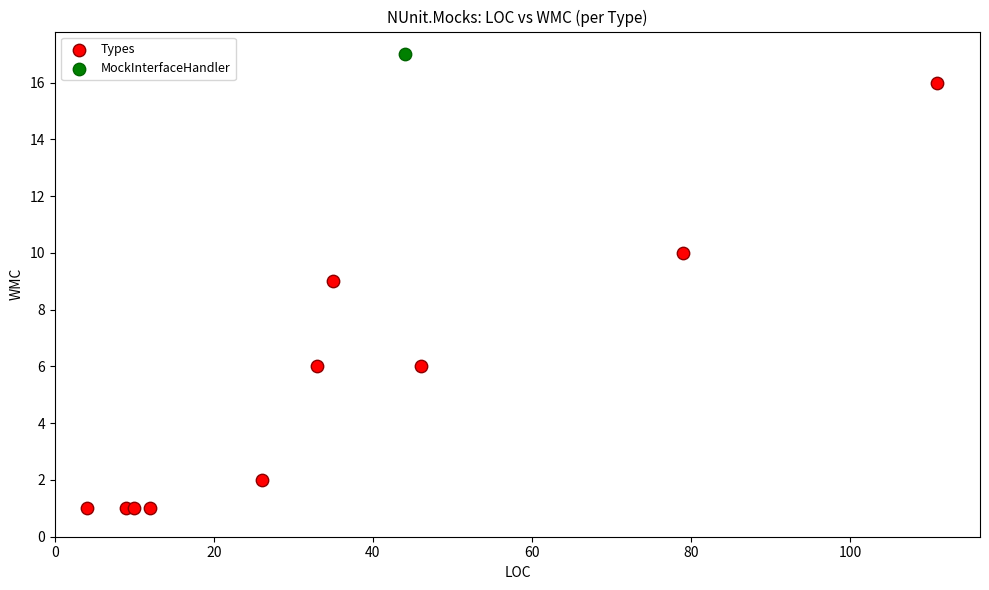

What are all the series names shown in the legend?

Types, MockInterfaceHandler